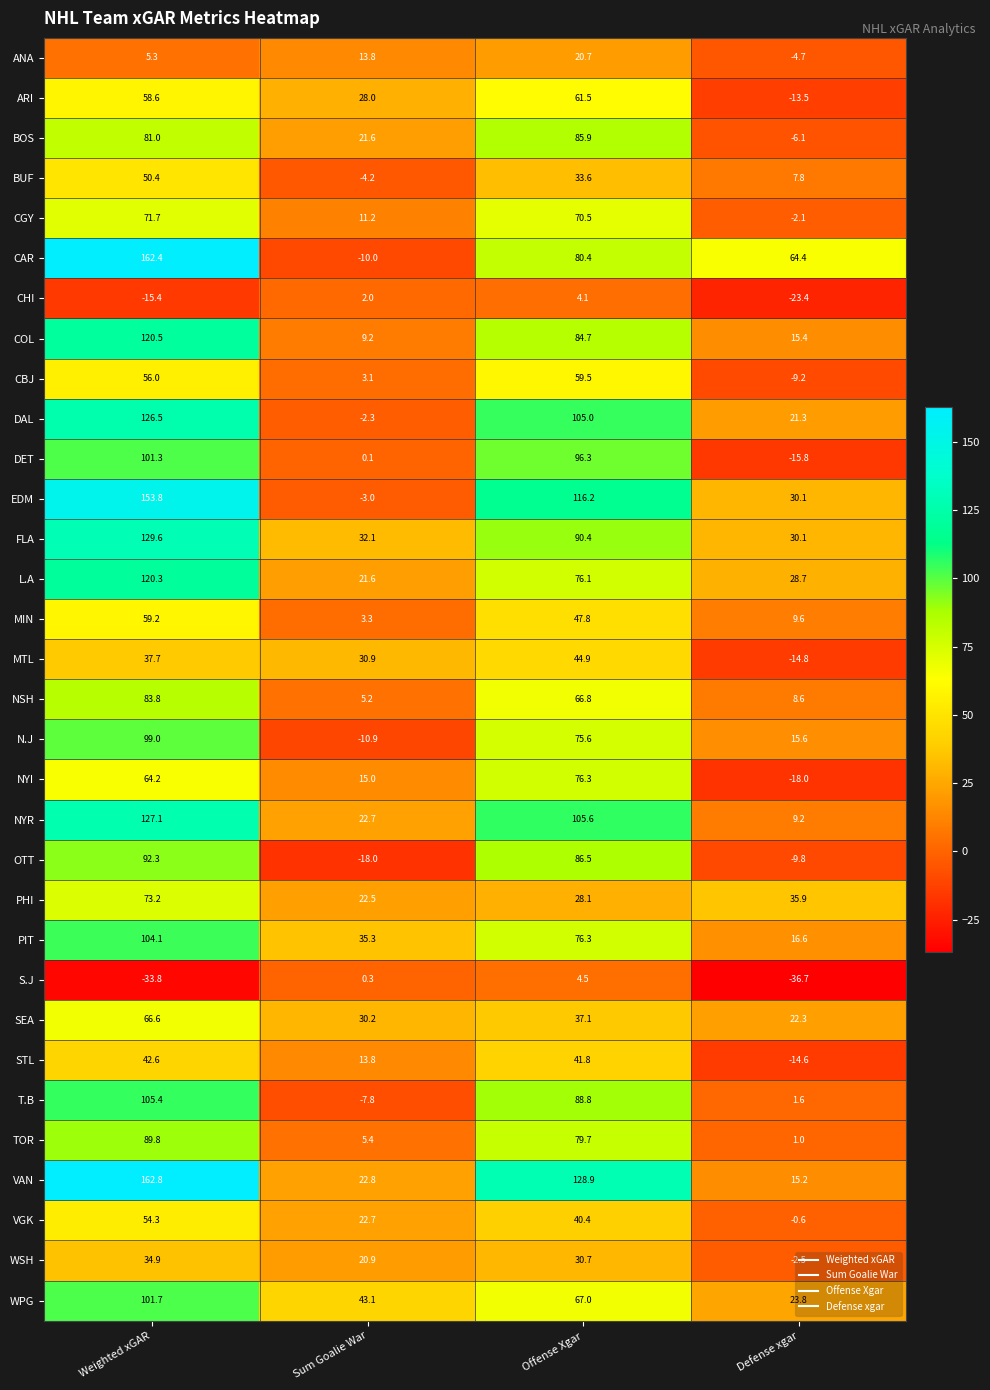

At which category is the sum across all series the highest?

Weighted xGAR